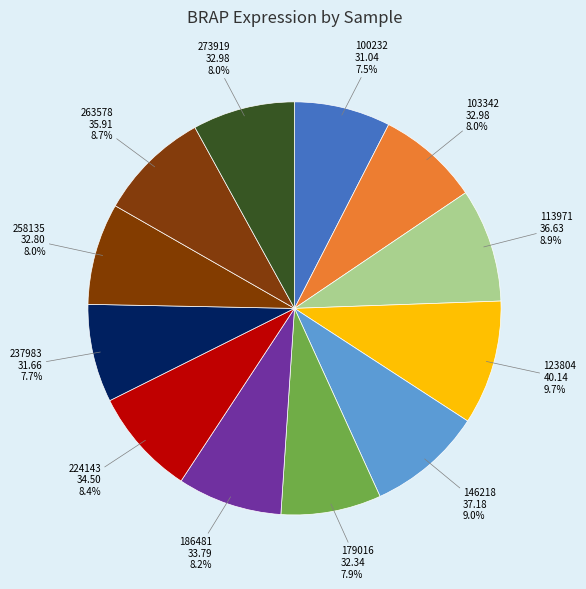

Count the number of slices in the pie.

12